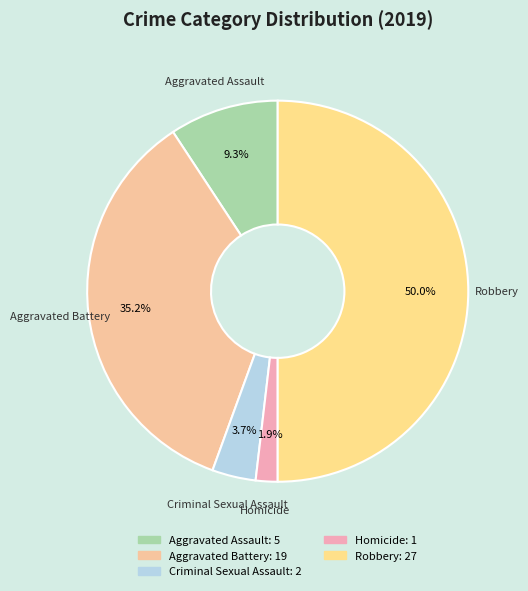

Is Criminal Sexual Assault the majority of the pie?

No